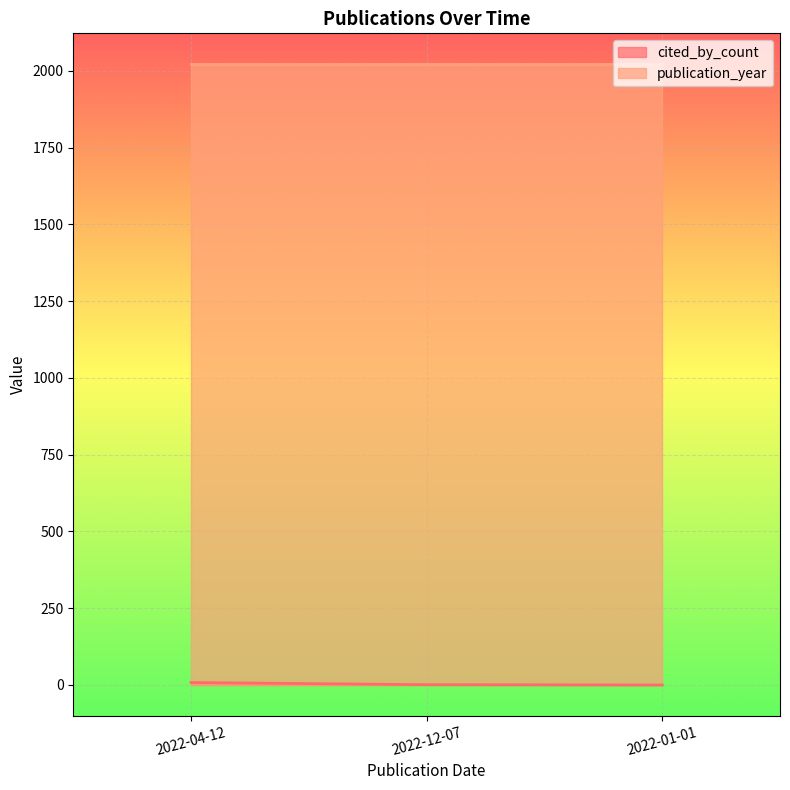

Which has a higher value, 2022-01-01 or 2022-04-12?

2022-04-12